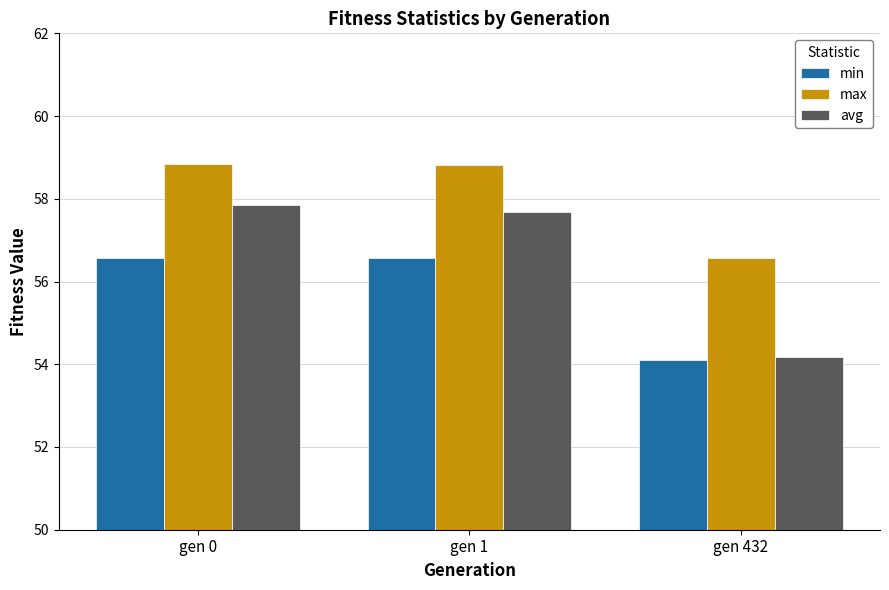

What is the highest value of the min series?

56.6